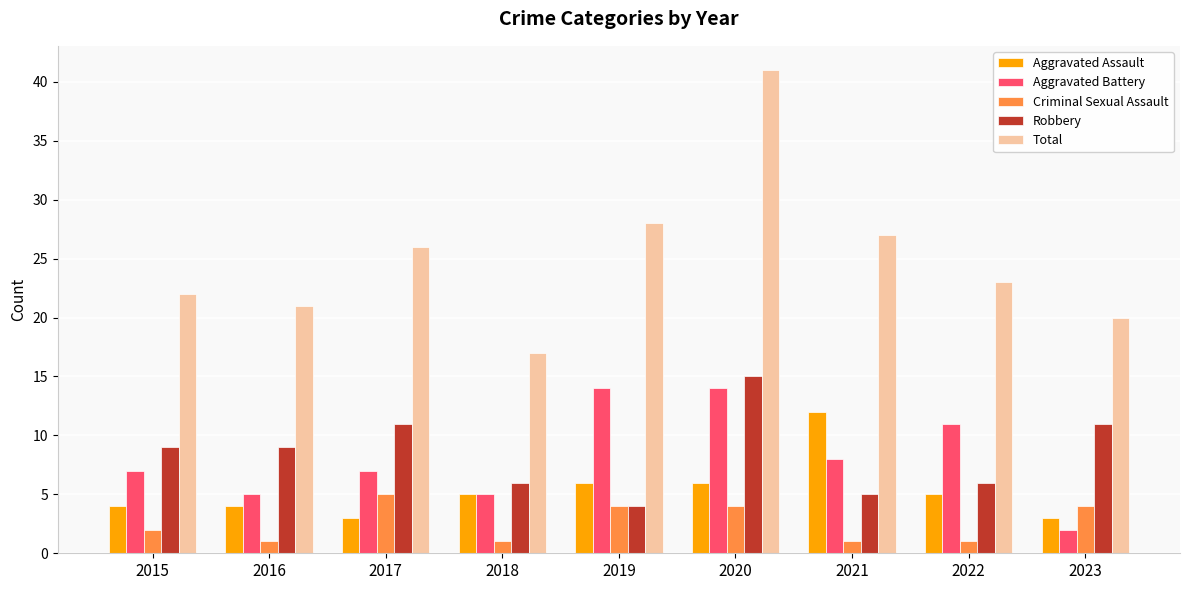

Reading left to right, list all the values displayed in this chart.

Aggravated Assault: 4	4	3	5	6	6	12	5	3
Aggravated Battery: 7	5	7	5	14	14	8	11	2
Criminal Sexual Assault: 2	1	5	1	4	4	1	1	4
Robbery: 9	9	11	6	4	15	5	6	11
Total: 22	21	26	17	28	41	27	23	20